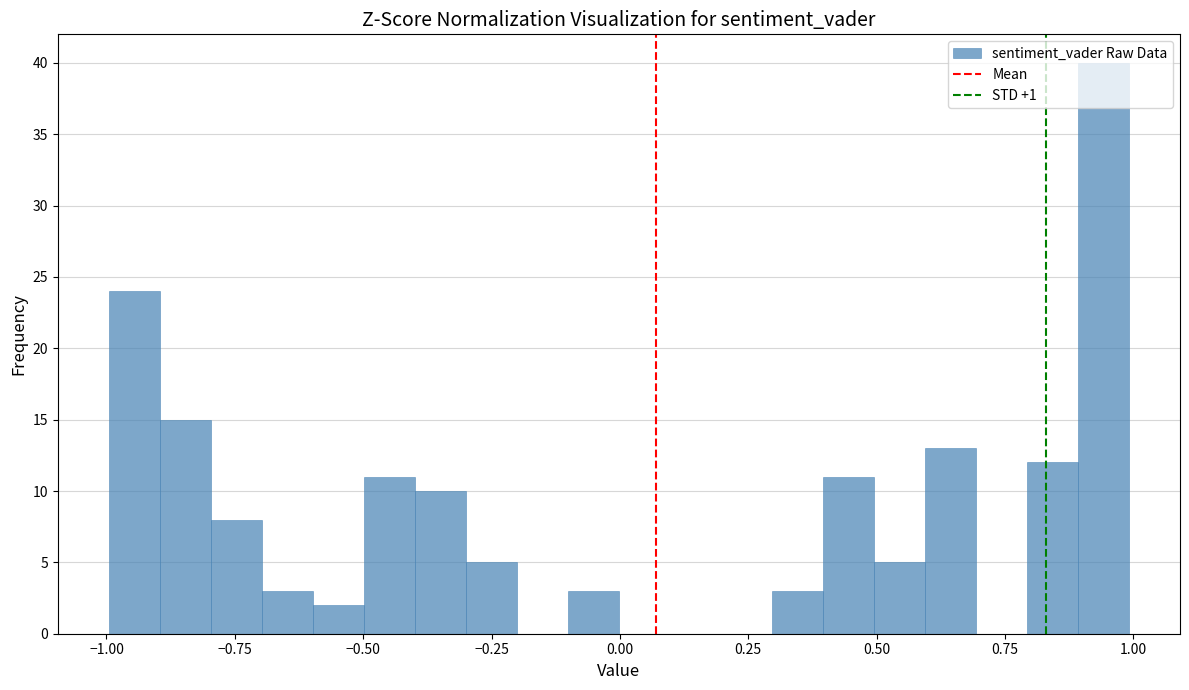

Read against the x-axis, roughly where is the centre of the tallest bar?

0.95